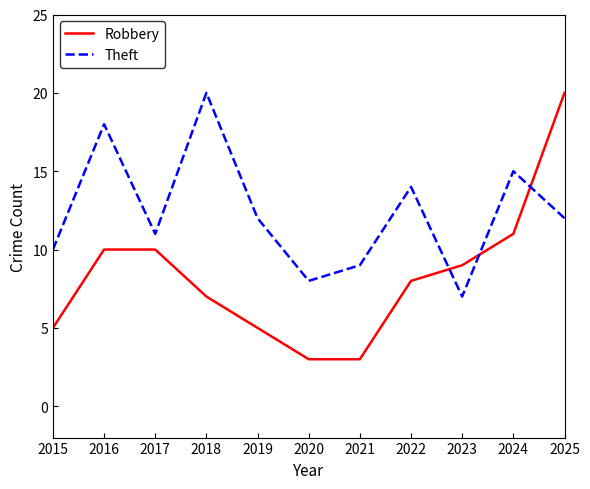

What is the sum of all Robbery values?

91